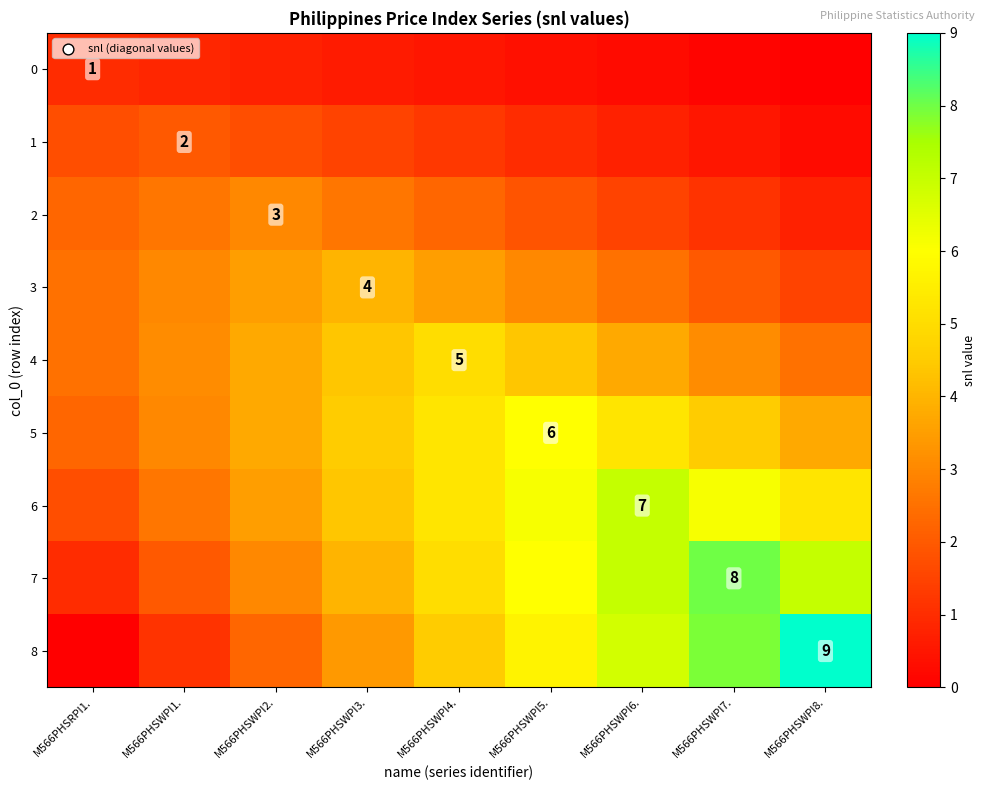

What is the total value across all series at M566PHSWPI1.?

20.4